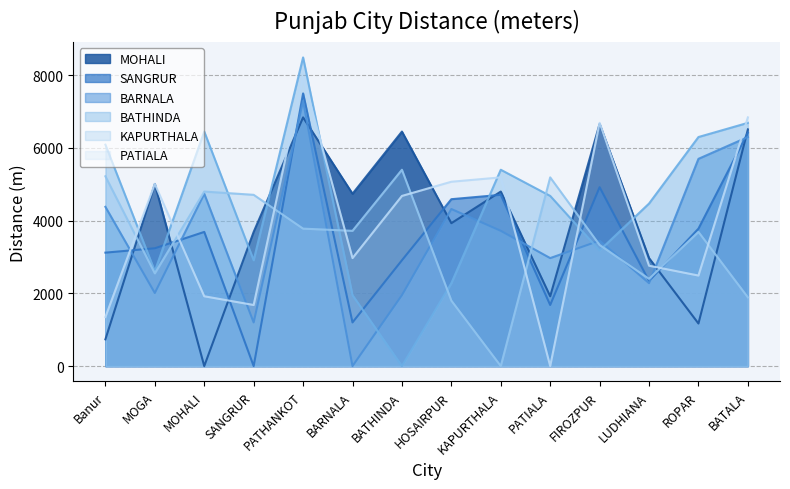

Is the value of BATHINDA at Banur greater than the value of SANGRUR at HOSAIRPUR?

Yes